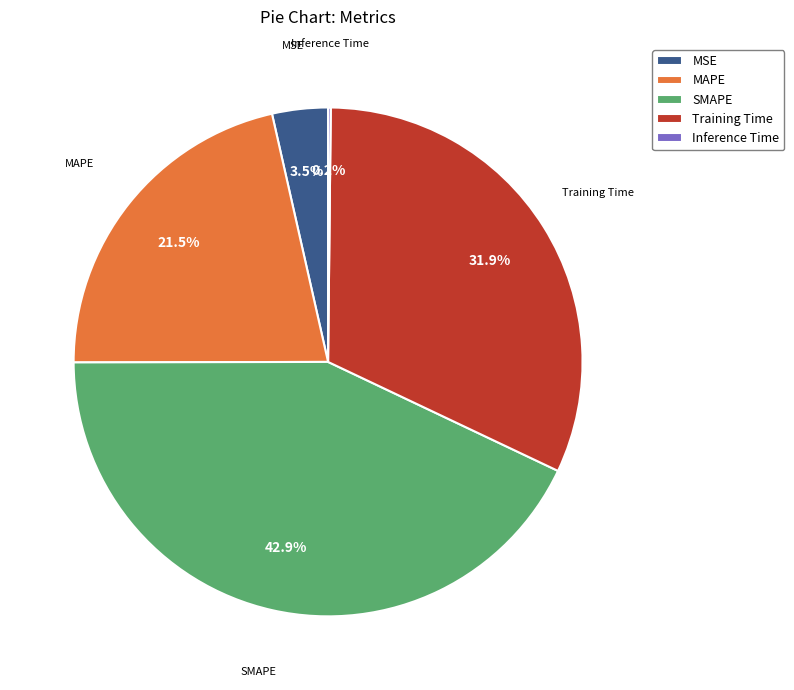

To the nearest percent, what is the average slice percentage?

20%